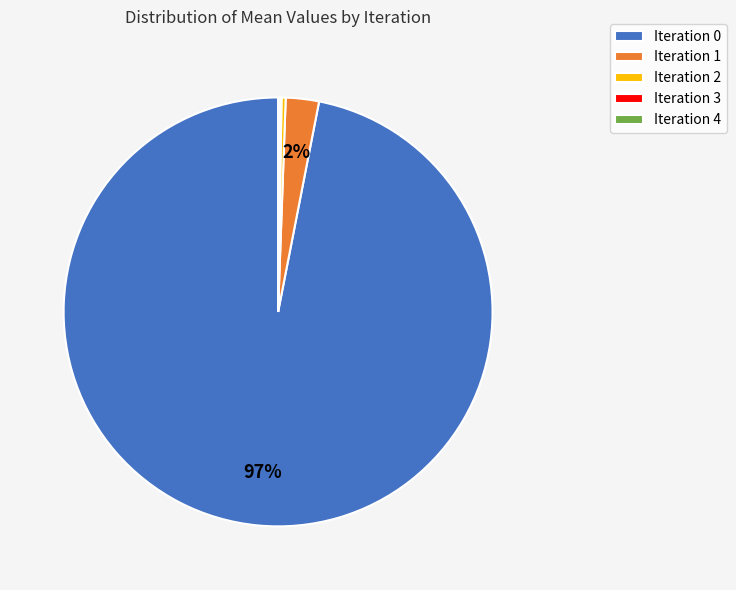

True or false: Iteration 0 accounts for 97% of the total.

True